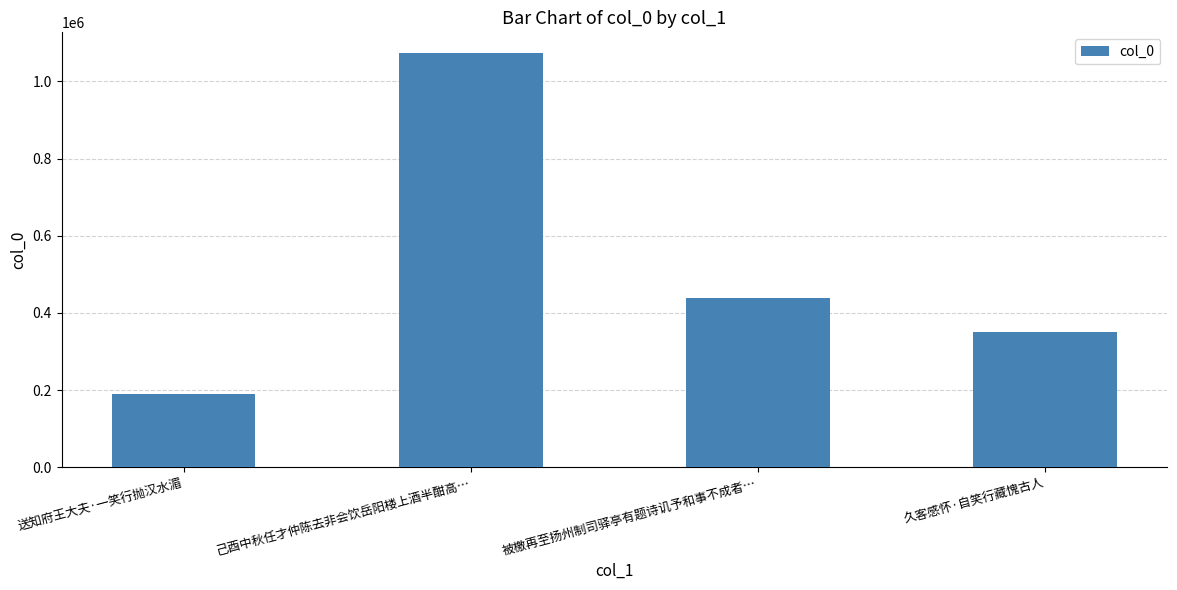

At which label does the data first exceed 438811?

己酉中秋任才仲陈去非会饮岳阳楼上酒半酣高…